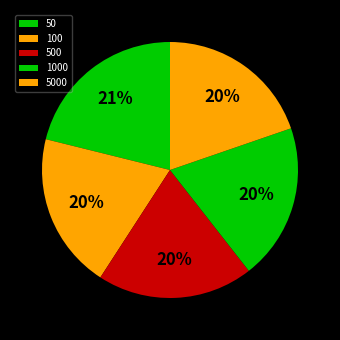

Does any single category account for the majority?

No